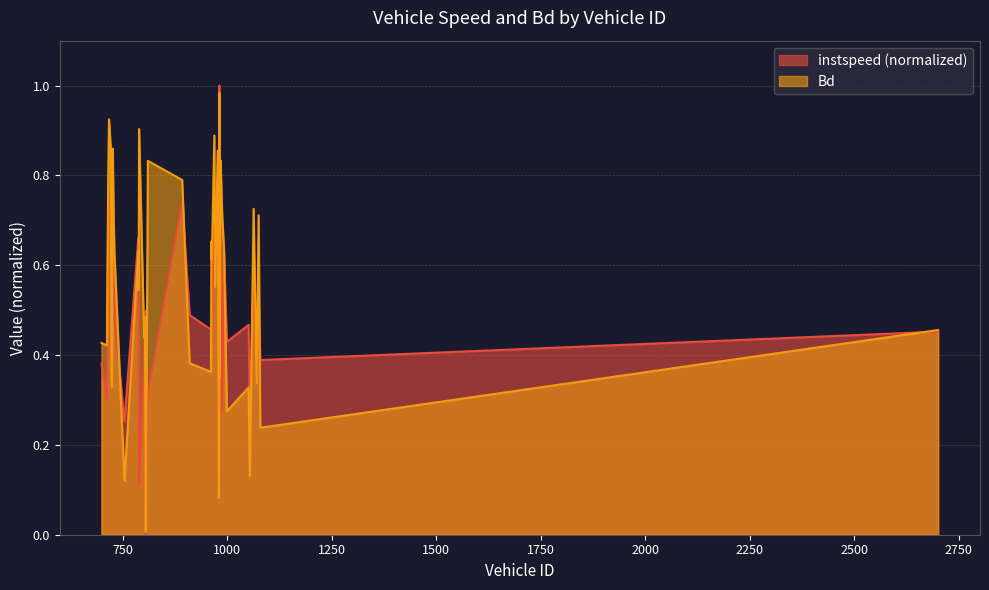

How many intersections are there between instspeed and Bd?

18